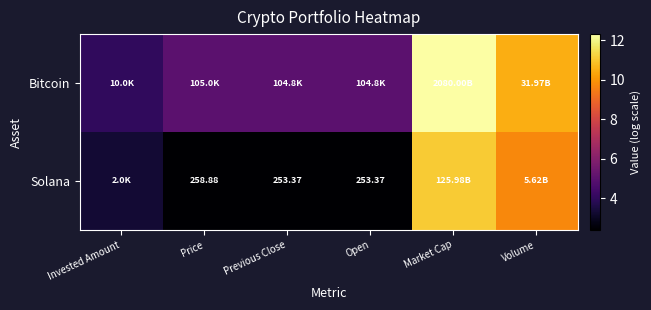

Which has a higher value, Previous Close or Volume?

Volume